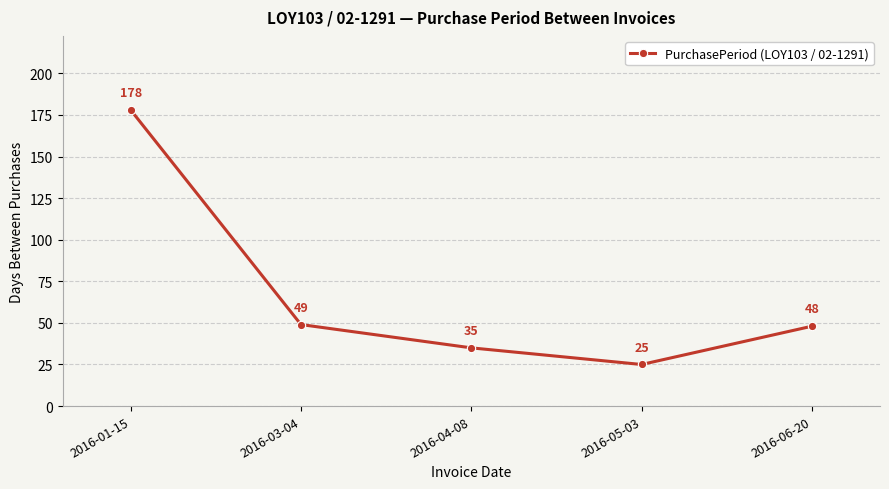

Where is the data nearest to the value 101?

2016-03-04